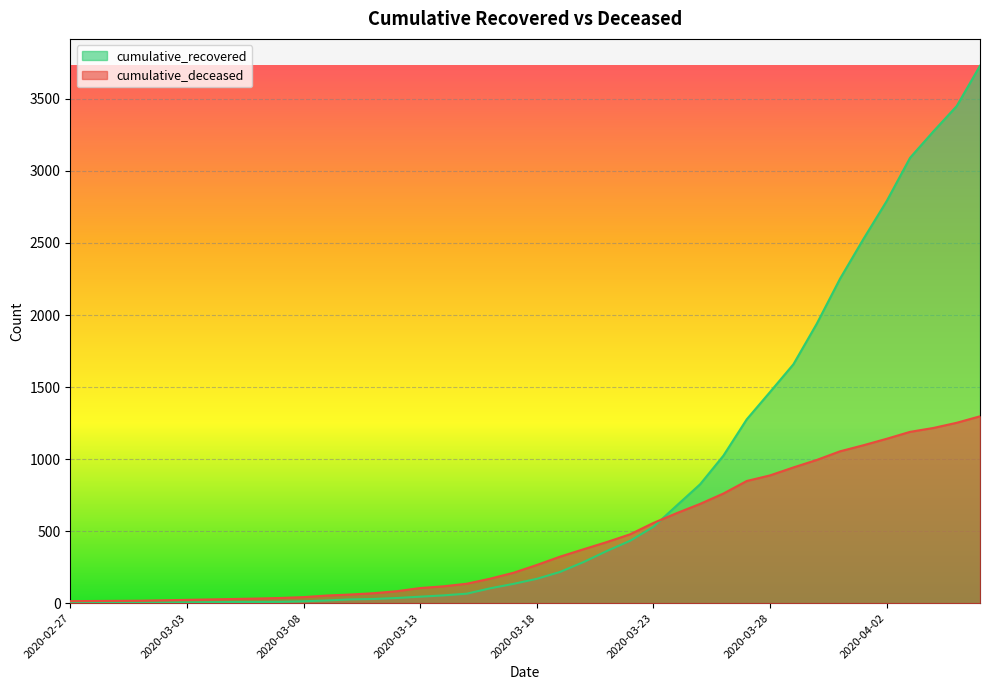

Which series has the largest total across all categories?

cumulative_recovered